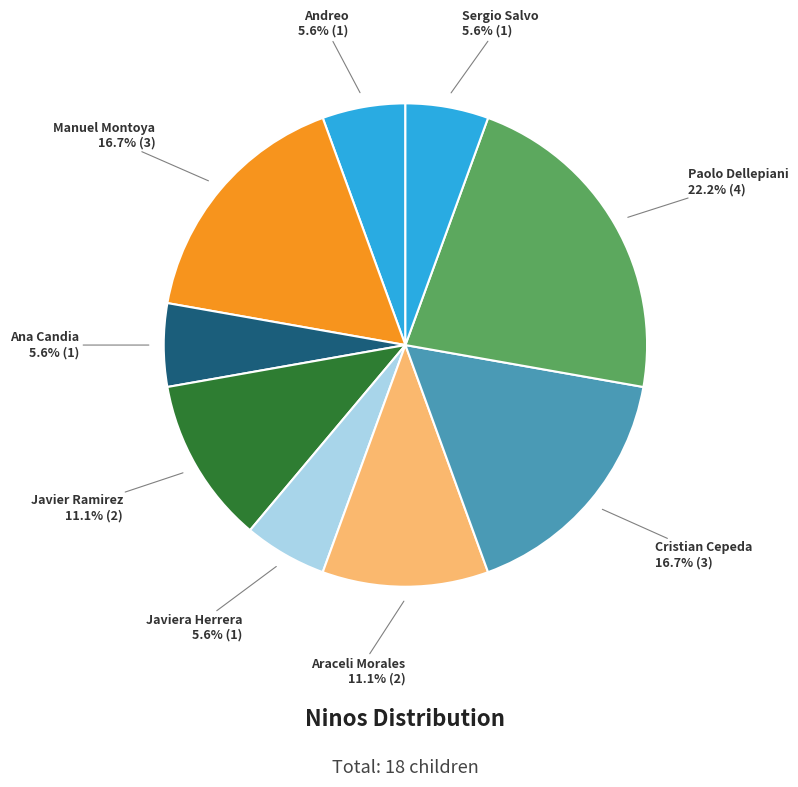

Between Araceli Morales and Sergio Salvo, which is larger?

Araceli Morales